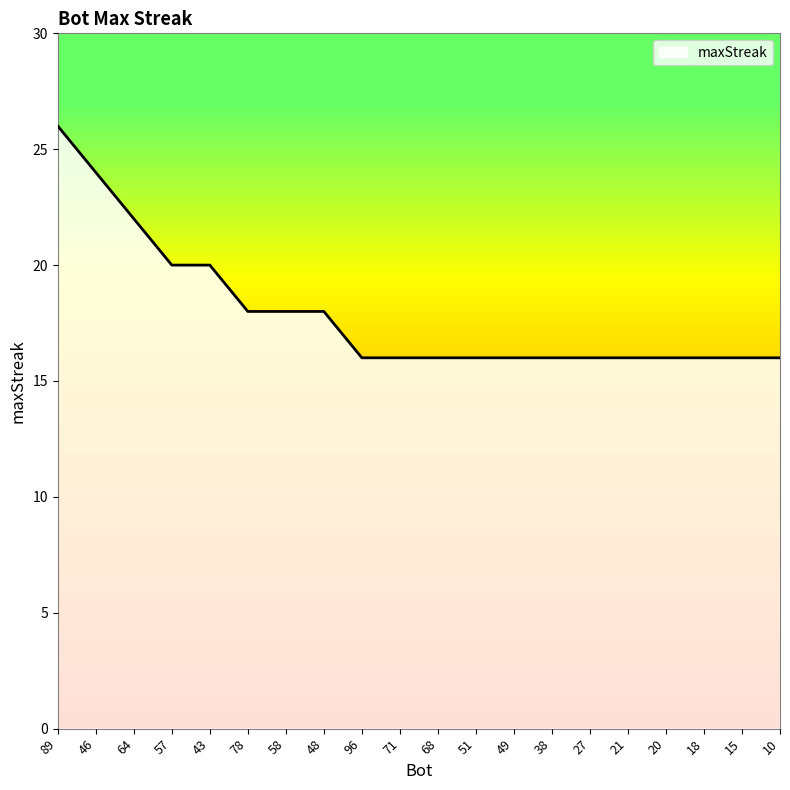

Reading right to left, what are all the values shown in this chart?

10=16	15=16	18=16	20=16	21=16	27=16	38=16	49=16	51=16	68=16	71=16	96=16	48=18	58=18	78=18	43=20	57=20	64=22	46=24	89=26